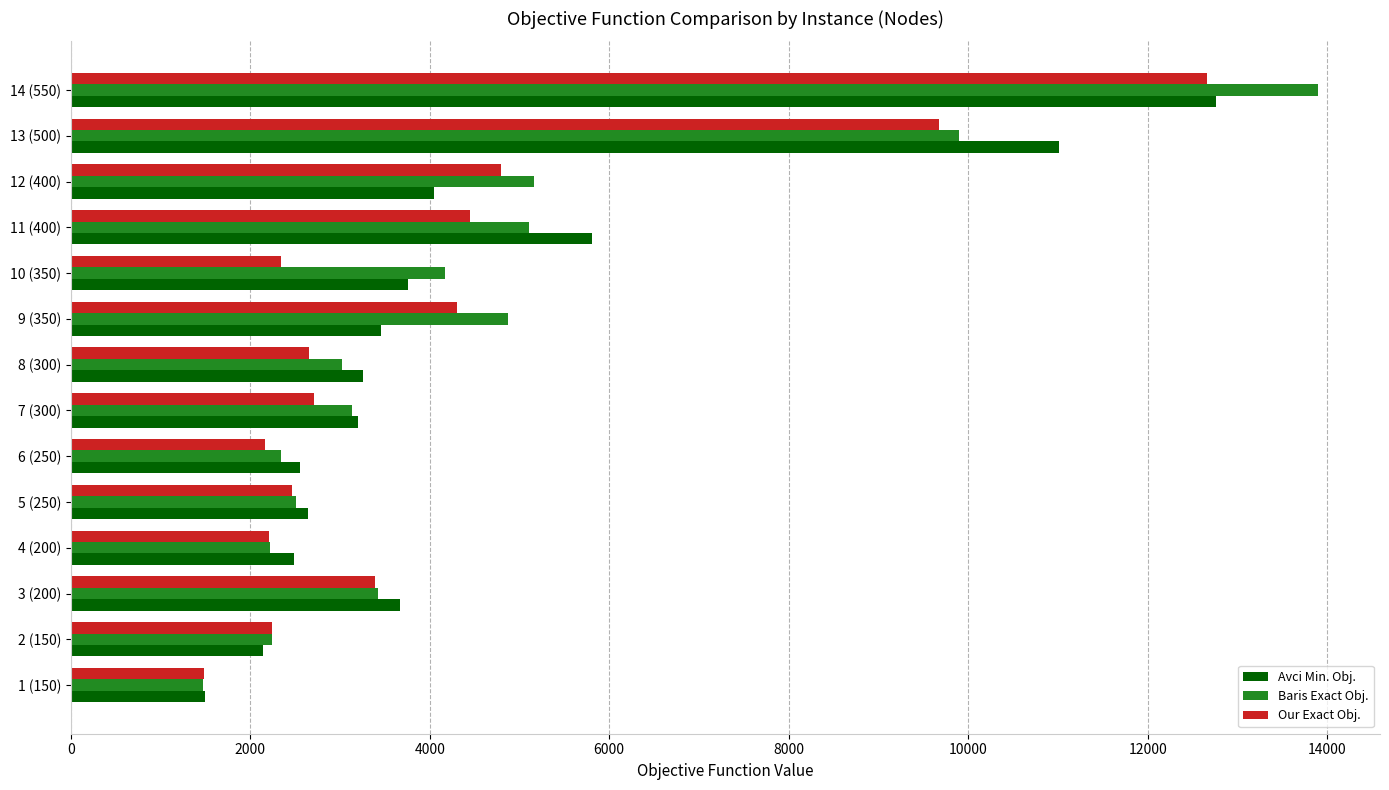

What is the sum of all Our Exact Obj. values?

57536.0